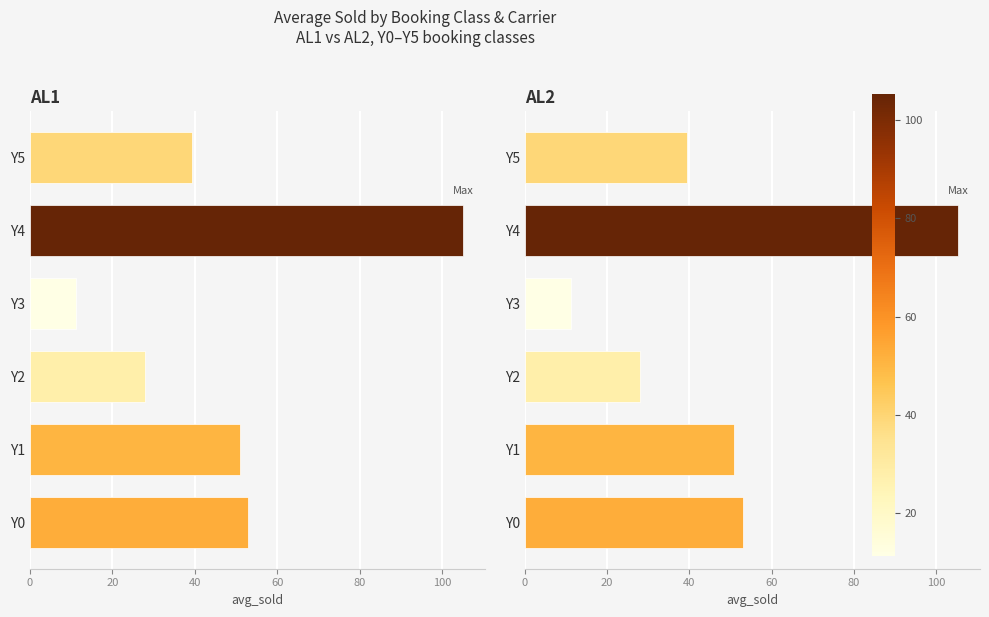

What is the value of the AL2 bar at the 2nd from the left?

50.9